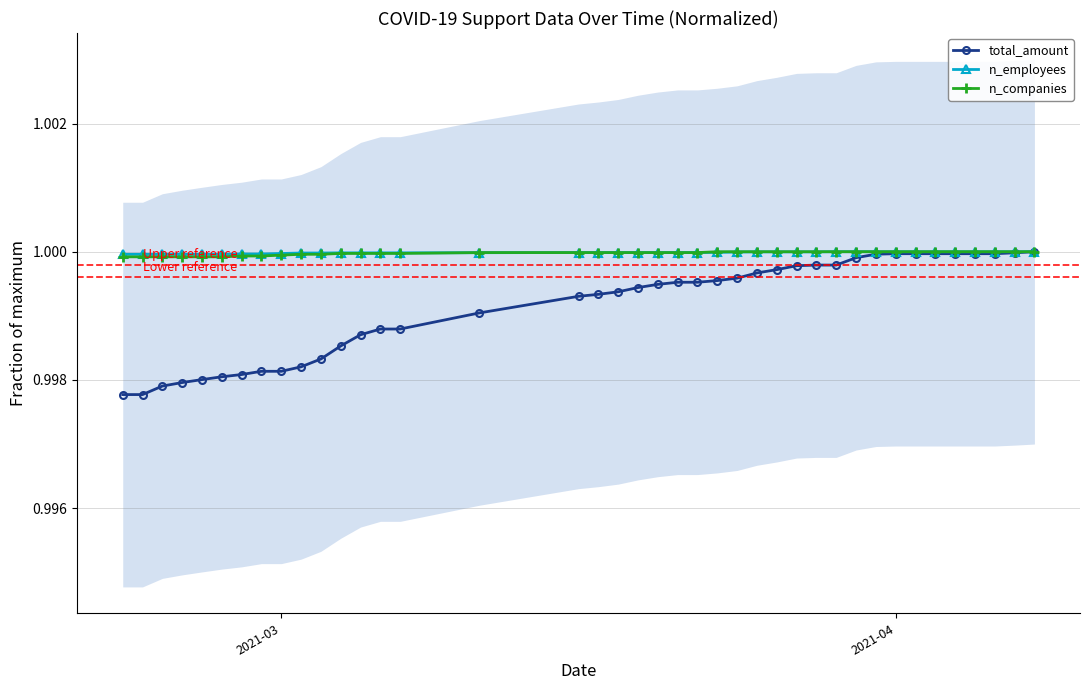

True or false: total_amount has a value of 0.3 at 2021-04.

False